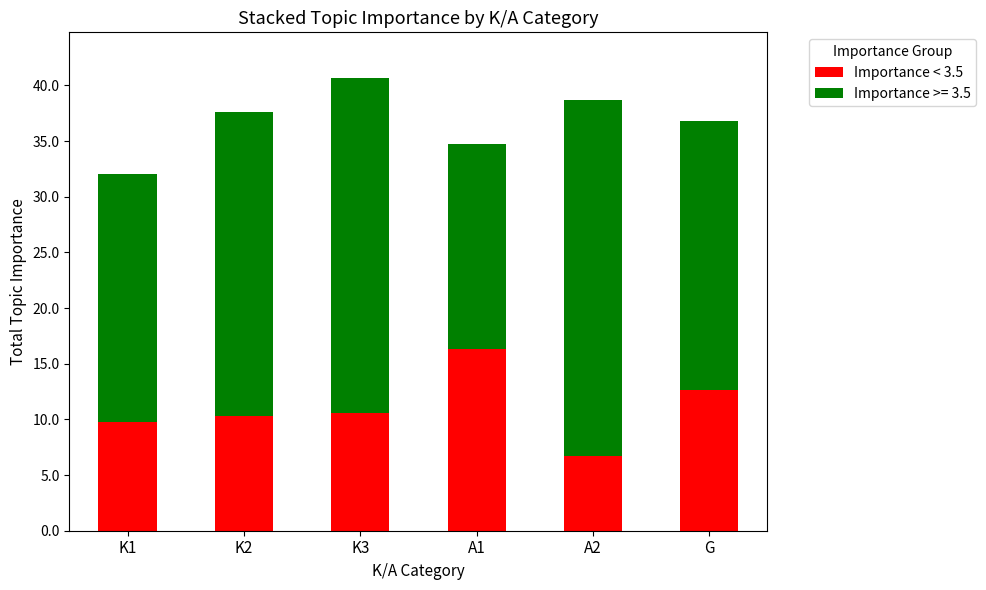

What is the minimum value for Importance < 3.5?

6.7